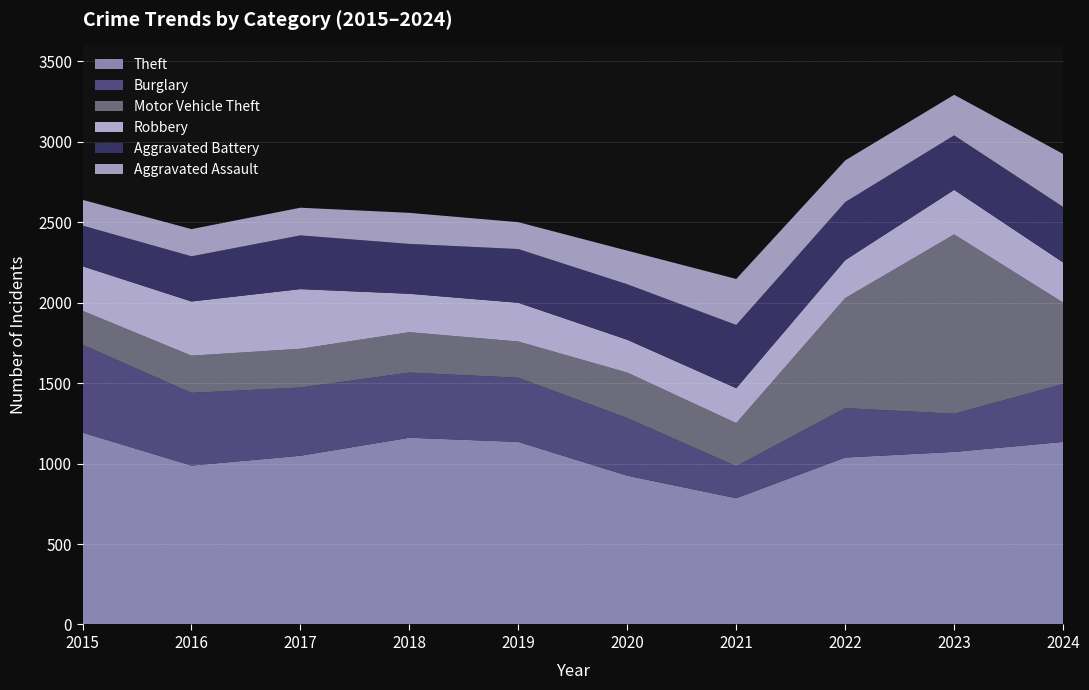

Reading left to right, transcribe all the data shown in this chart.

Theft: 1193	988	1049	1161	1135	925	785	1038	1073	1135
Burglary: 546	452	424	405	399	358	199	307	237	360
Motor Vehicle Theft: 211	231	241	251	225	283	268	684	1115	506
Robbery: 277	337	371	239	241	204	217	236	277	250
Aggravated Battery: 253	281	334	310	334	345	393	361	339	345
Aggravated Assault: 160	169	172	193	167	209	286	259	252	329